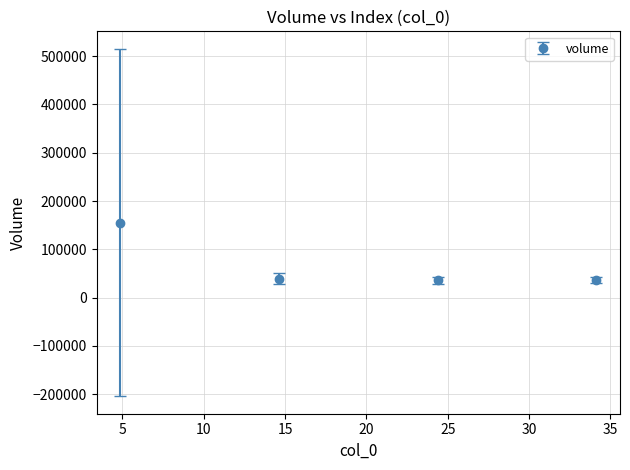

How many interior local valleys (lower than both neighbors) does the data have?

1